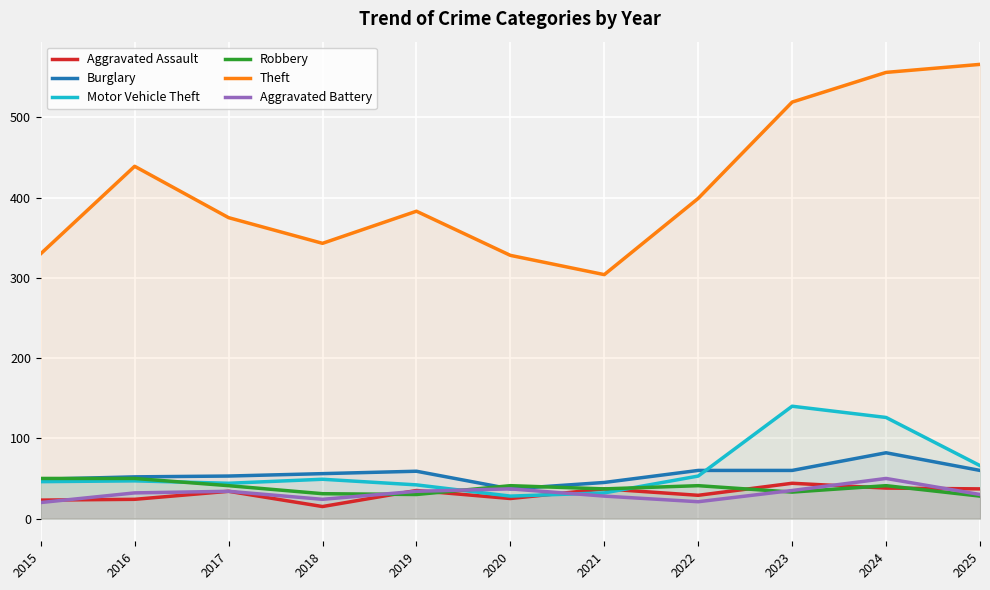

At which label is Motor Vehicle Theft closest to 84?

2025